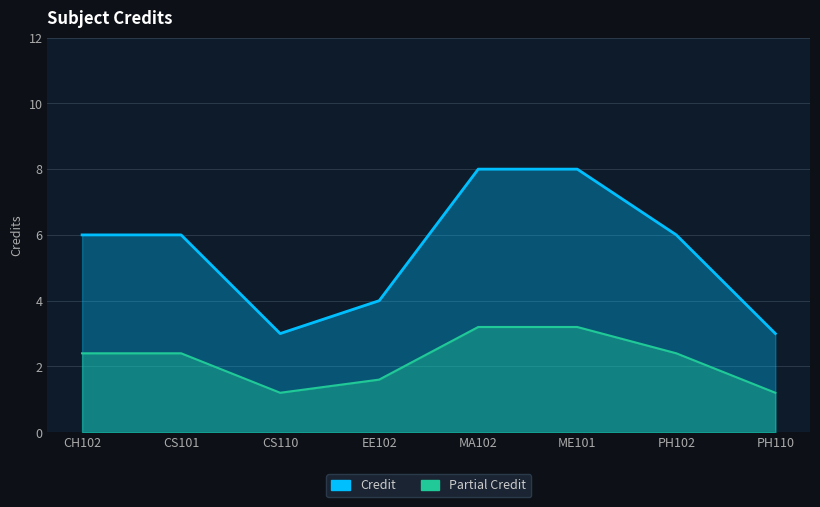

Reading left to right, what are all the values shown in this chart?

6	6	3	4	8	8	6	3